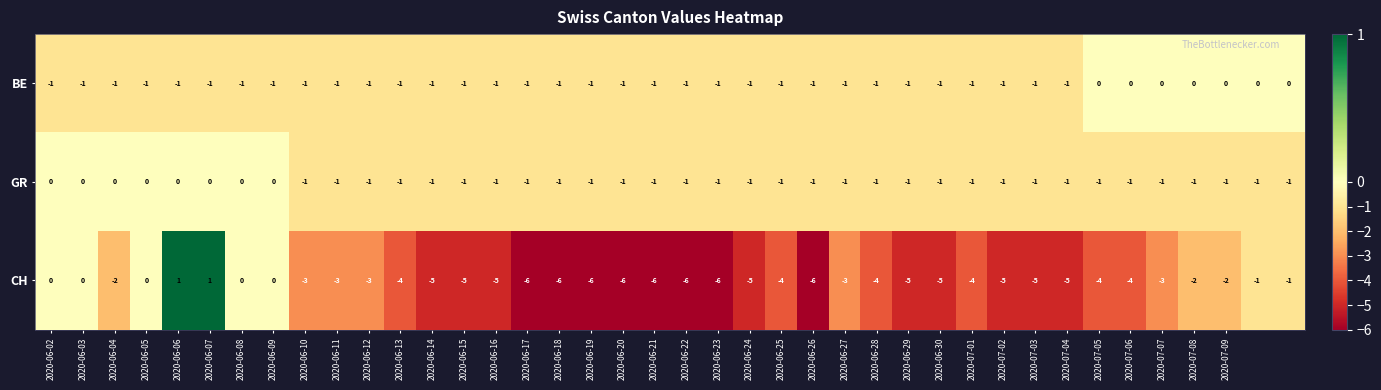

What is the difference between the maximum and second lowest values in the CH series?

7